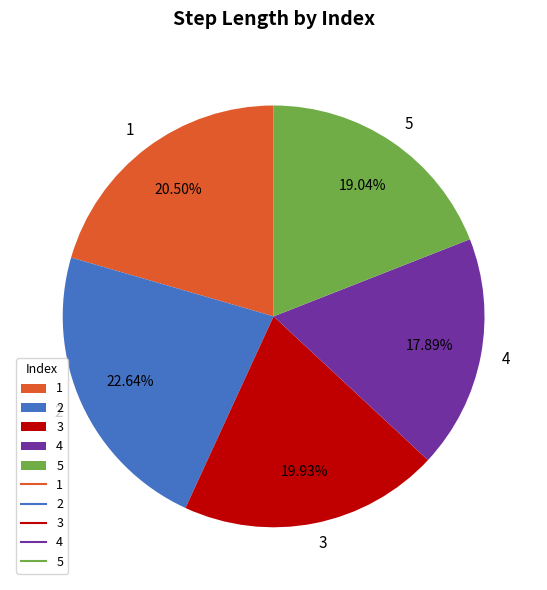

What is the smallest slice in the pie chart?

4